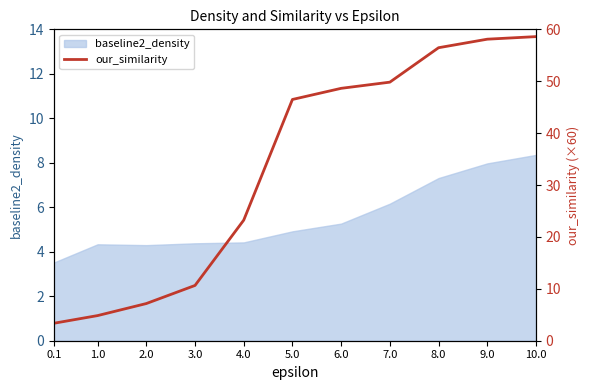

Rank the categories by value from lowest to highest.

0.1, 1.0, 2.0, 3.0, 4.0, 5.0, 6.0, 7.0, 8.0, 9.0, 10.0